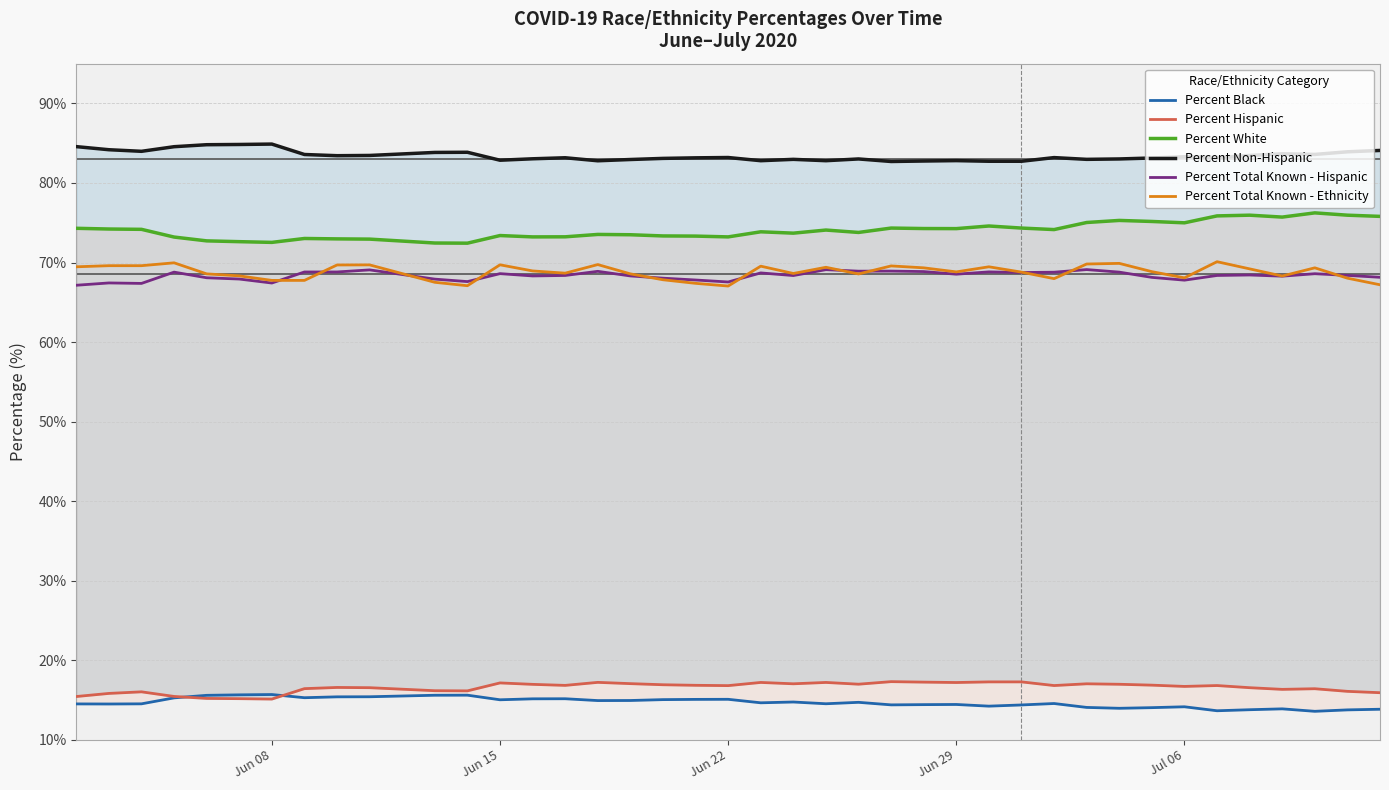

The Percent Total Known - Ethnicity series shows 114.3 at Jun 29. True or false?

False